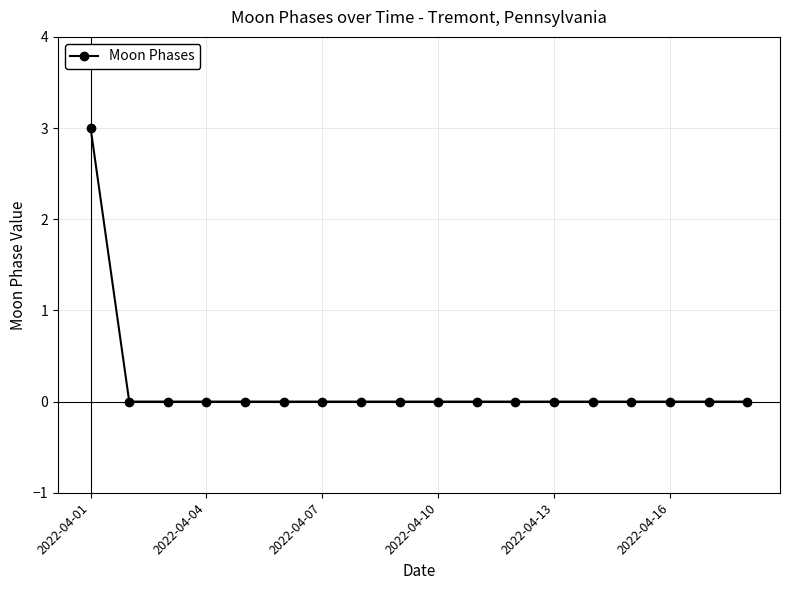

What is the difference between the maximum and second lowest values?

3